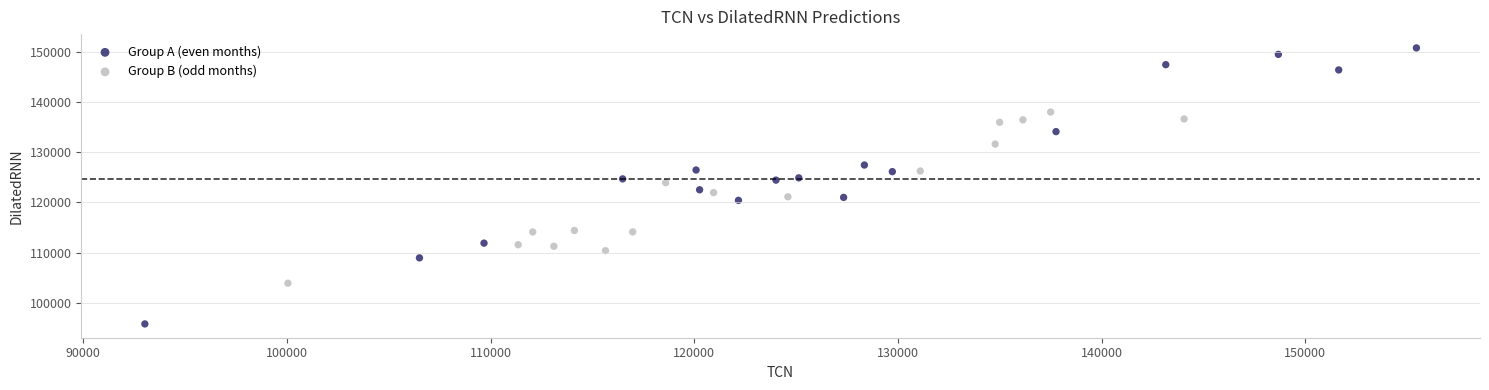

Which series has the largest Y range (max minus min)?

Group A (even months)